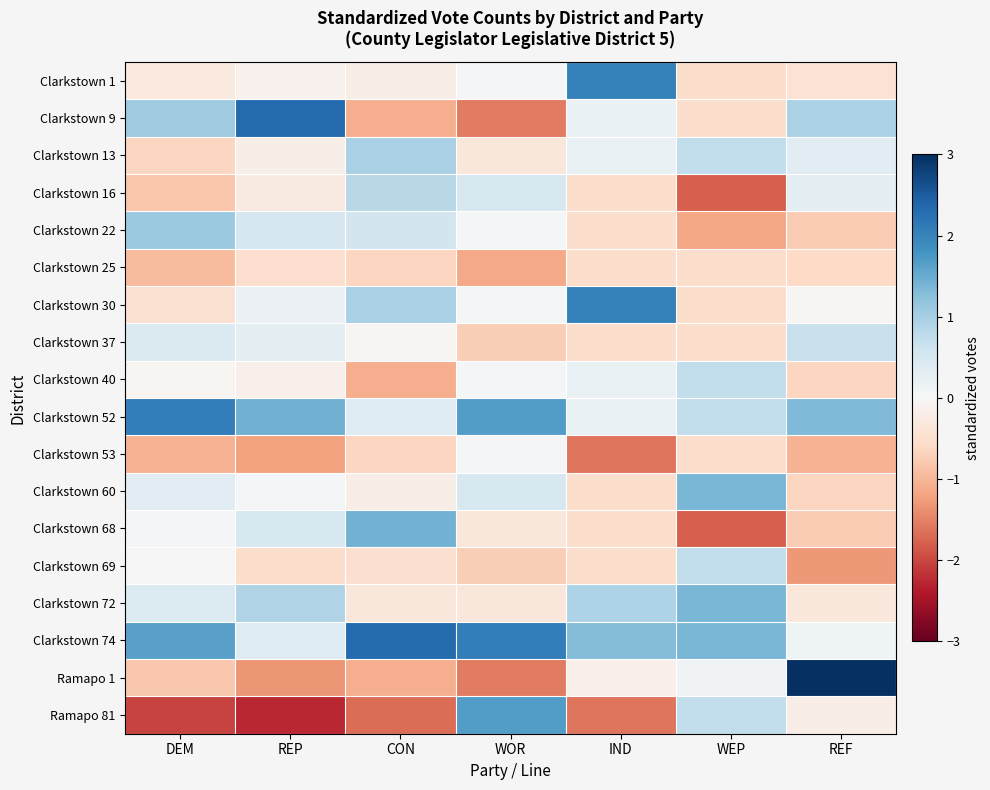

Rank the series at IND from highest to lowest value.

Clarkstown 1, Clarkstown 30, Clarkstown 74, Clarkstown 72, Clarkstown 9, Clarkstown 13, Clarkstown 40, Clarkstown 52, Ramapo 1, Clarkstown 16, Clarkstown 22, Clarkstown 25, Clarkstown 37, Clarkstown 60, Clarkstown 68, Clarkstown 69, Clarkstown 53, Ramapo 81